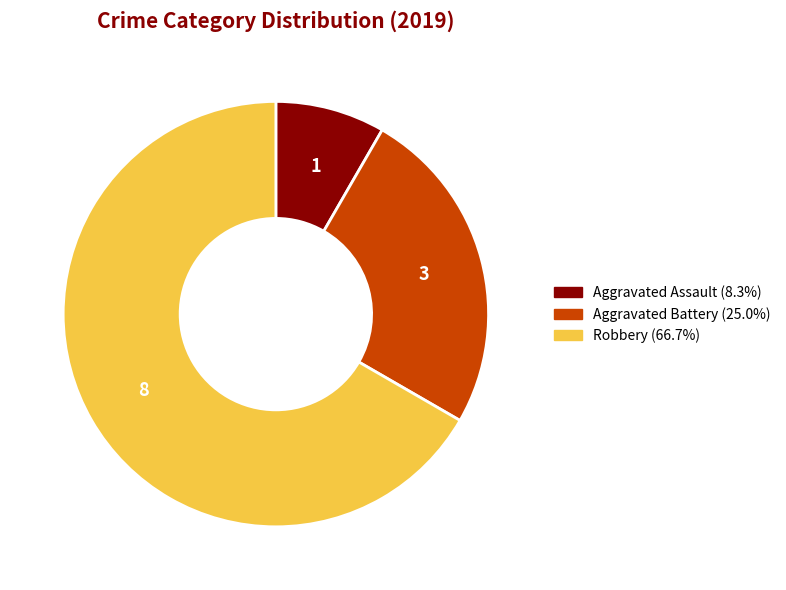

Does any single category account for the majority?

Yes